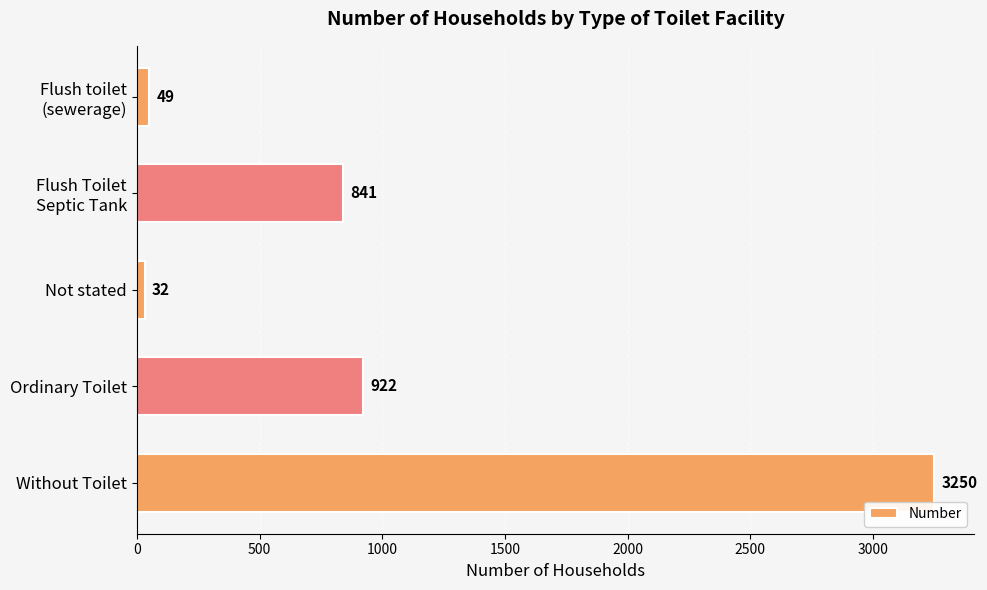

What is the average value?

1019